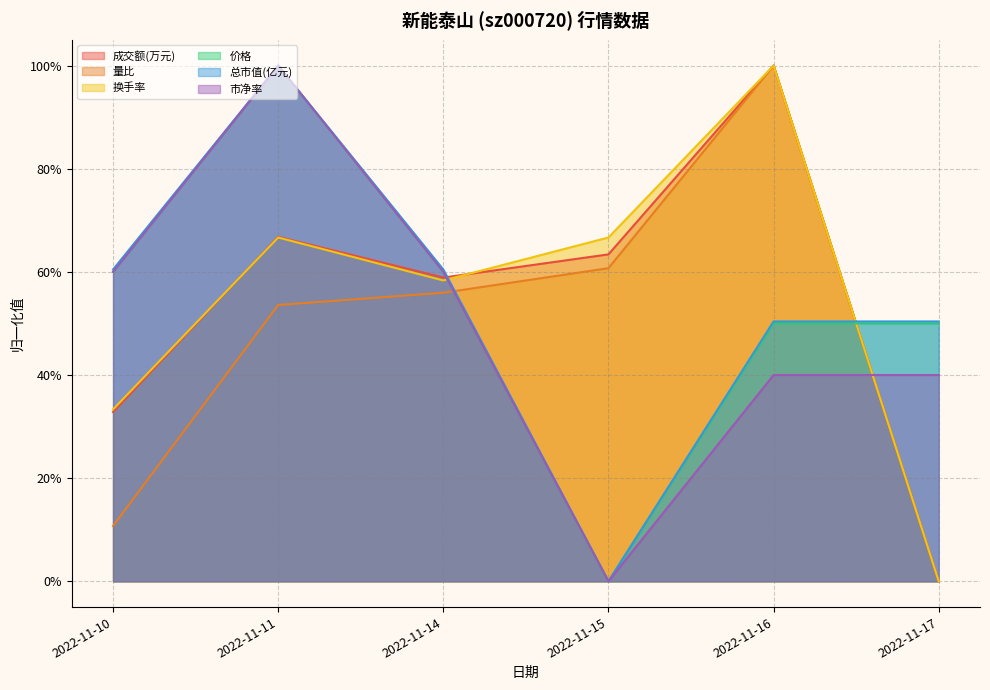

Rank the categories by 市净率 value from lowest to highest.

2022-11-15, 2022-11-16, 2022-11-17, 2022-11-10, 2022-11-14, 2022-11-11